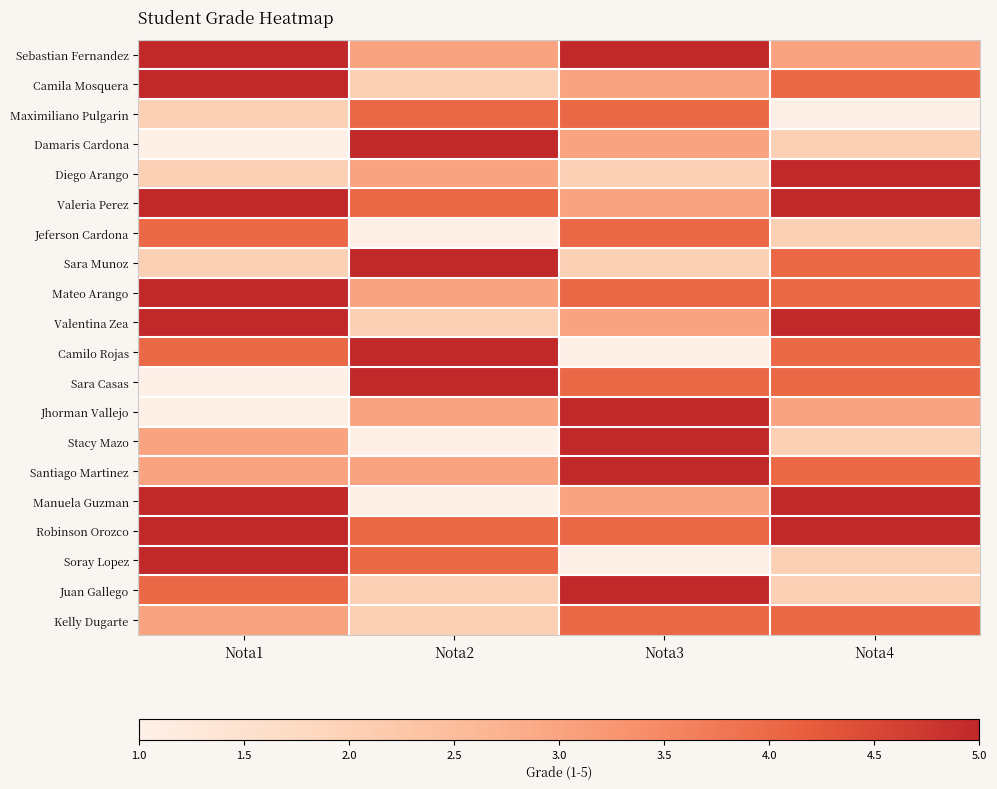

What is the maximum value shown in the chart?

5